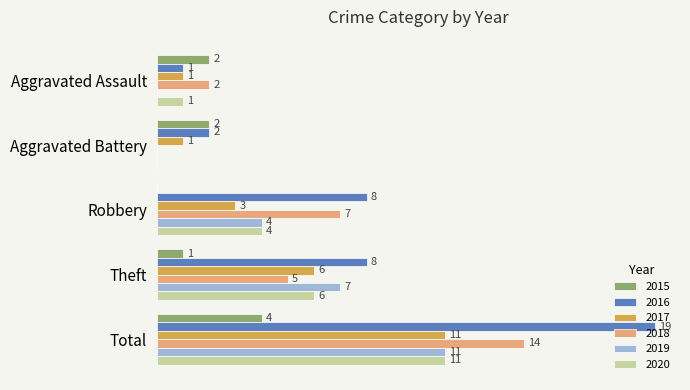

Is the value of 2019 at Total greater than the value of 2016 at Theft?

Yes